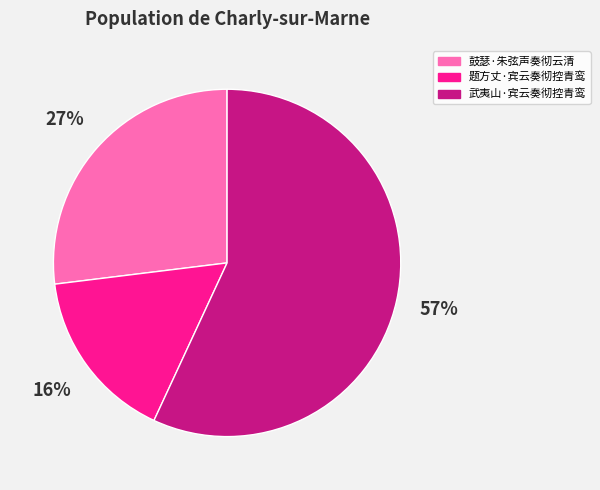

Rank the categories by value from lowest to highest.

题方丈·宾云奏彻控青鸾, 鼓瑟·朱弦声奏彻云清, 武夷山·宾云奏彻控青鸾